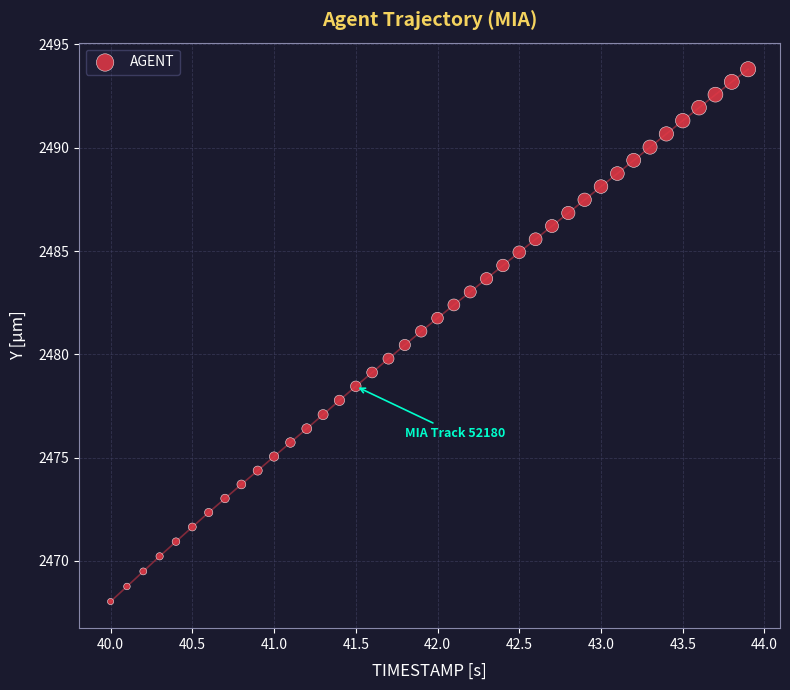

What is the range of Y values (max minus min)?

25.8